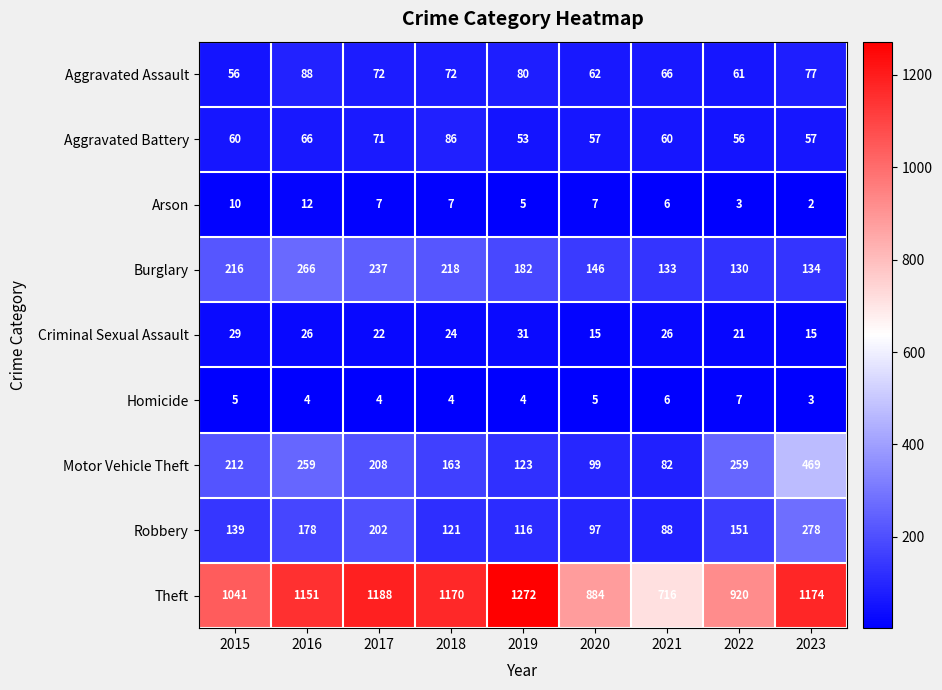

Rank the series by their maximum value, from lowest to highest.

Homicide, Arson, Criminal Sexual Assault, Aggravated Battery, Aggravated Assault, Burglary, Robbery, Motor Vehicle Theft, Theft